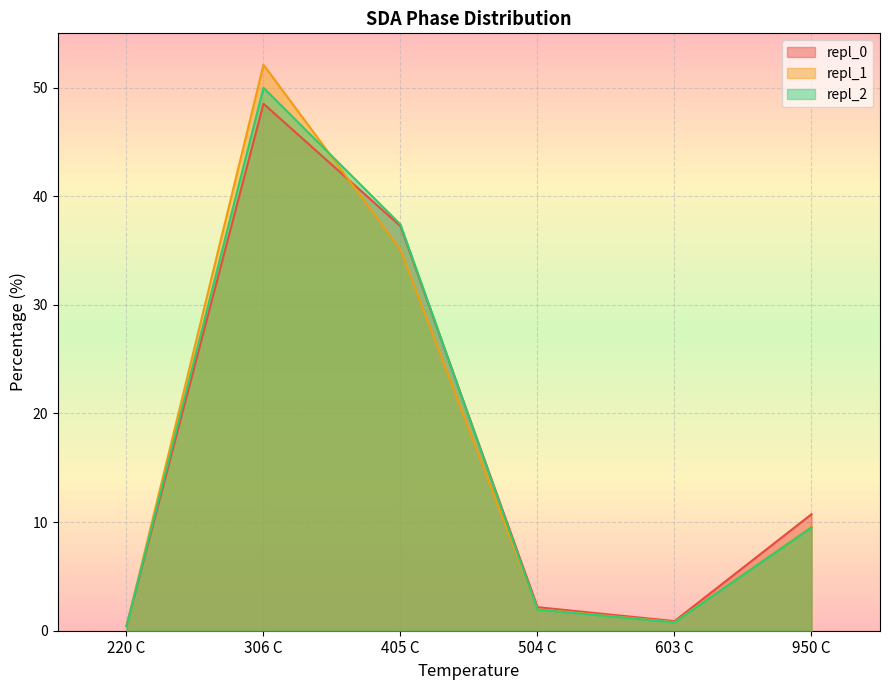

What position from the right is 306 C?

5